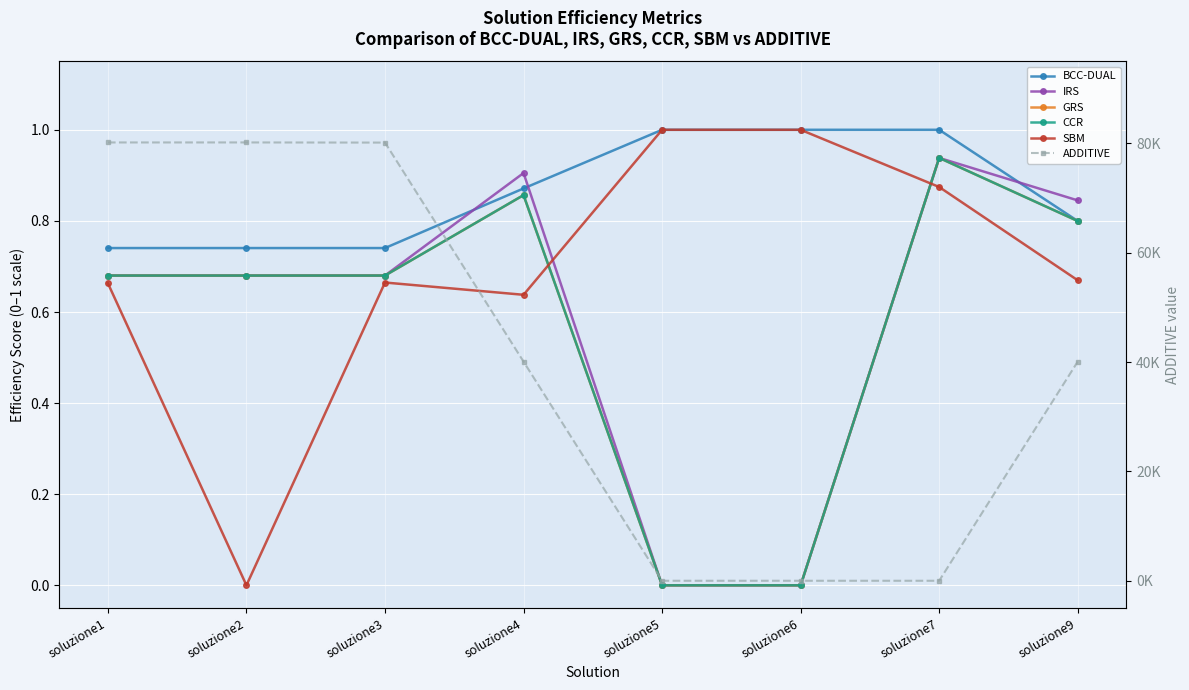

How many lines are shown in the chart?

6